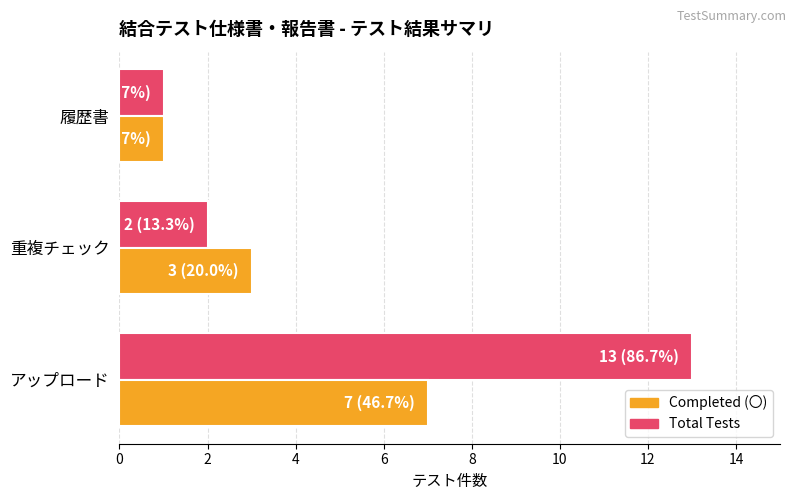

Where is Total Tests nearest to the value 7?

重複チェック